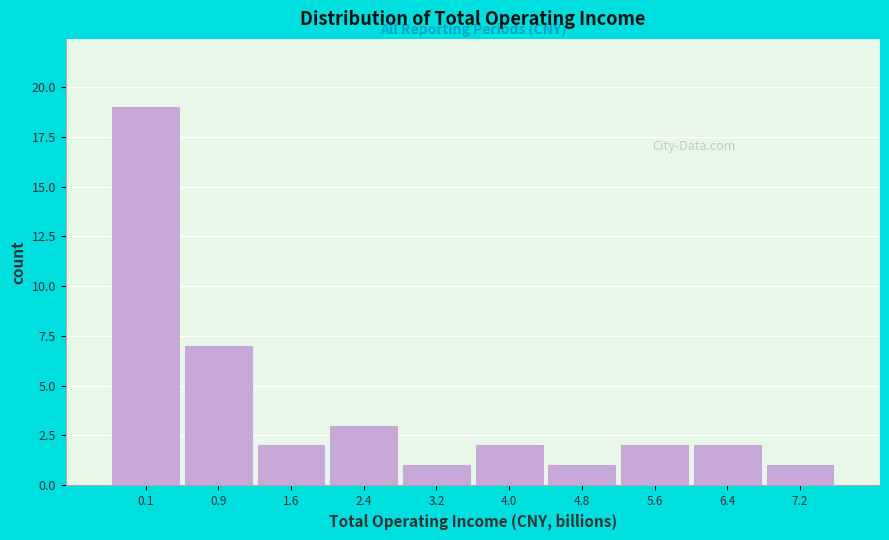

Reading left to right, extract all data points from this chart.

19	7	2	3	1	2	1	2	2	1